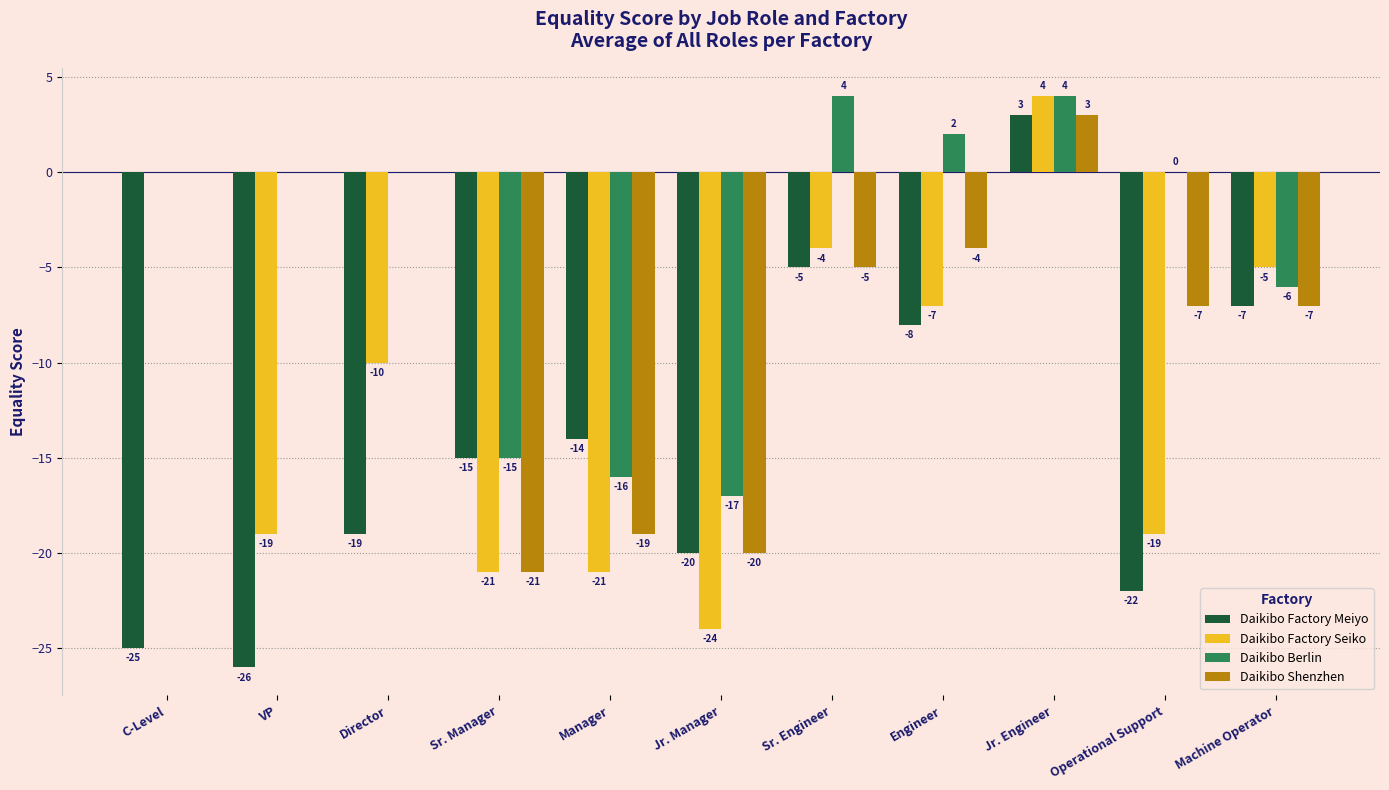

What are all the series names shown in the legend?

Daikibo Factory Meiyo, Daikibo Factory Seiko, Daikibo Berlin, Daikibo Shenzhen